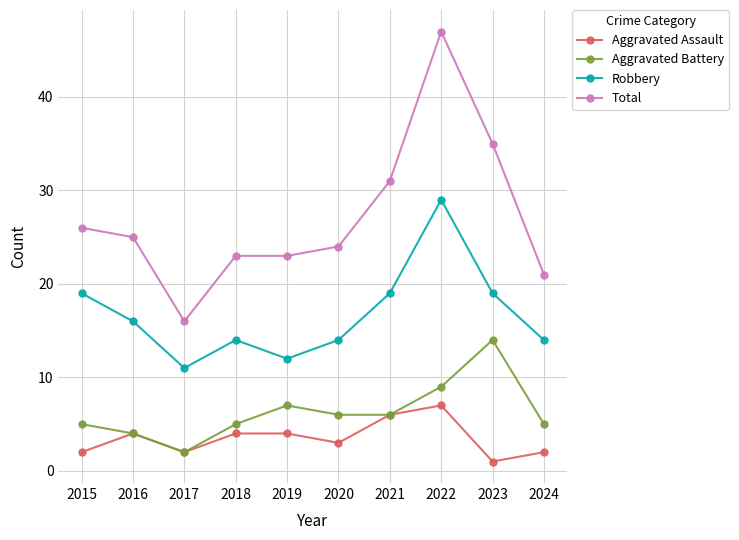

Is the value of Total at 2024 greater than the value of Robbery at 2017?

Yes